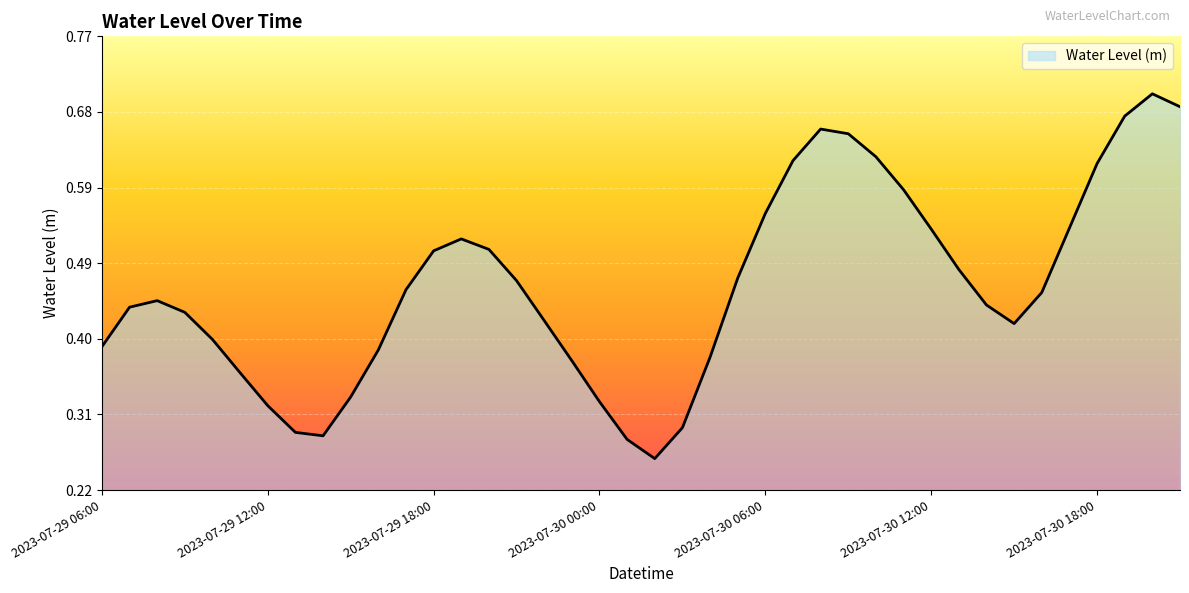

Does the chart display data point markers on the line(s)?

No